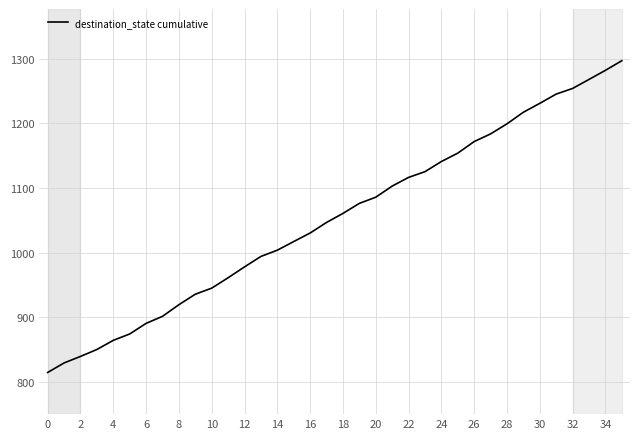

What is the smallest value displayed?

814.5